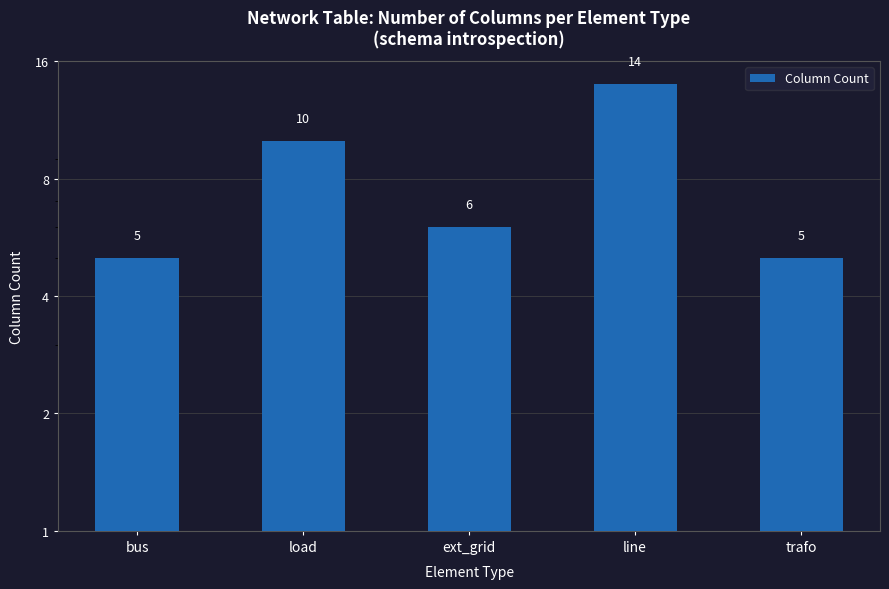

What is the sum of all values?

40